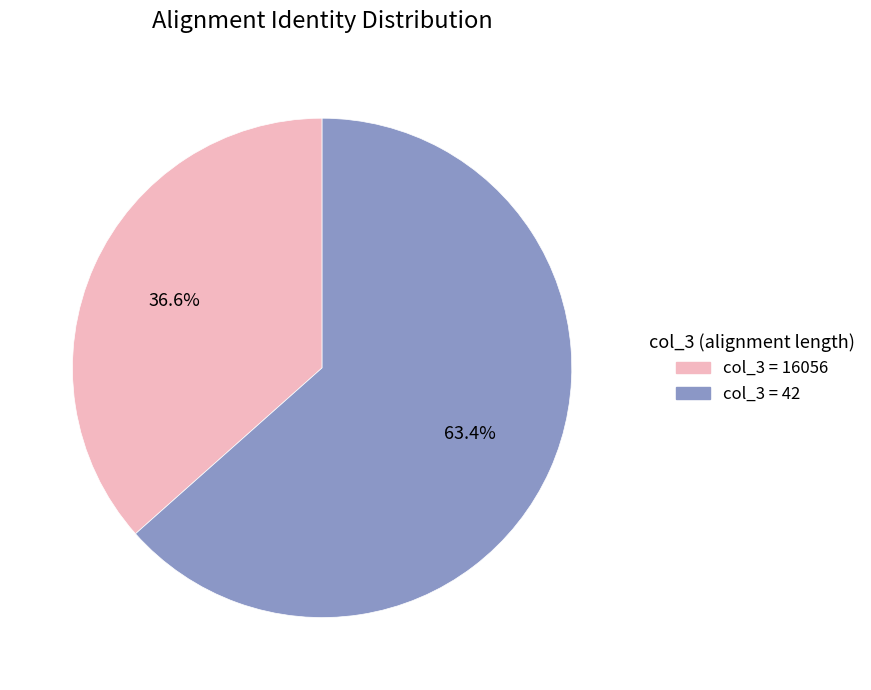

Does any single category account for the majority?

Yes